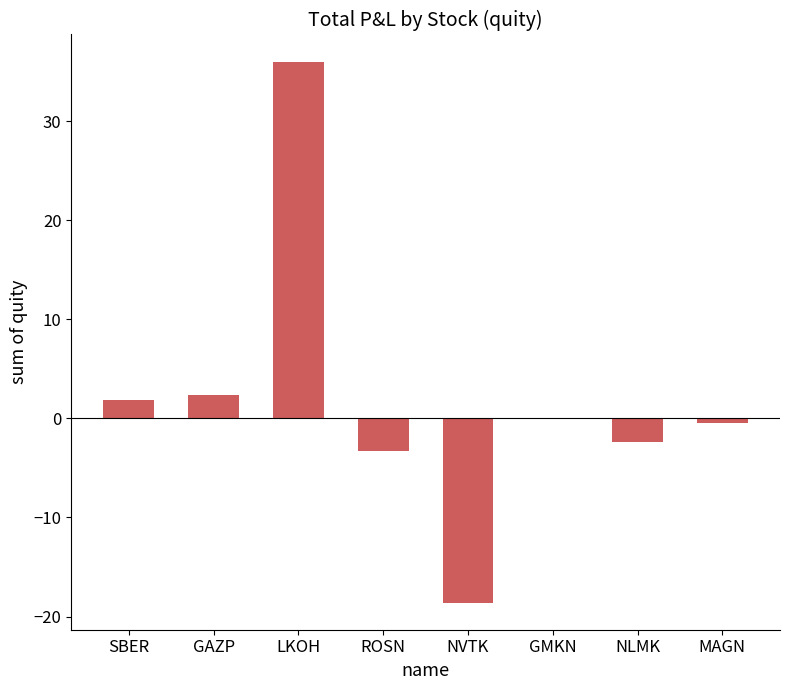

Reading left to right, what are all the values shown in this chart?

1.9	2.3	36.0	-3.3	-18.6	-0.1	-2.4	-0.4